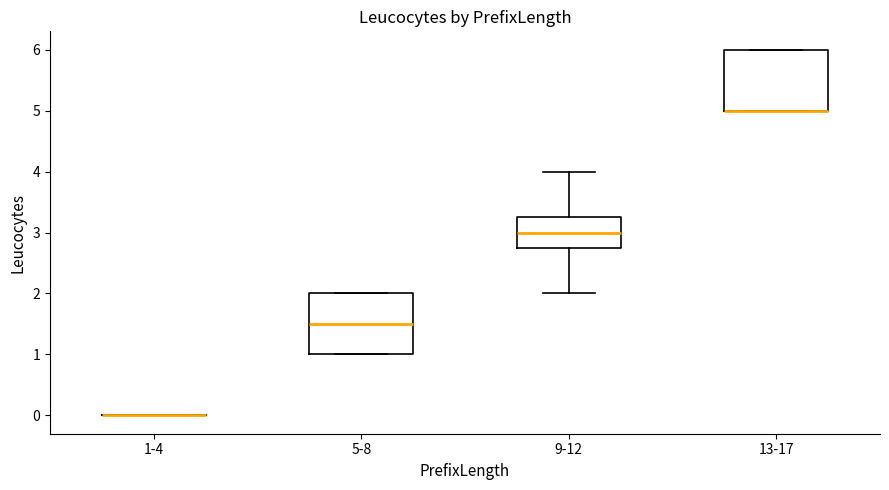

Where is the lower edge of the box for 5-8 on the y-axis? The values are not printed on the chart, so give them approximately, as read against the axis.

1.0